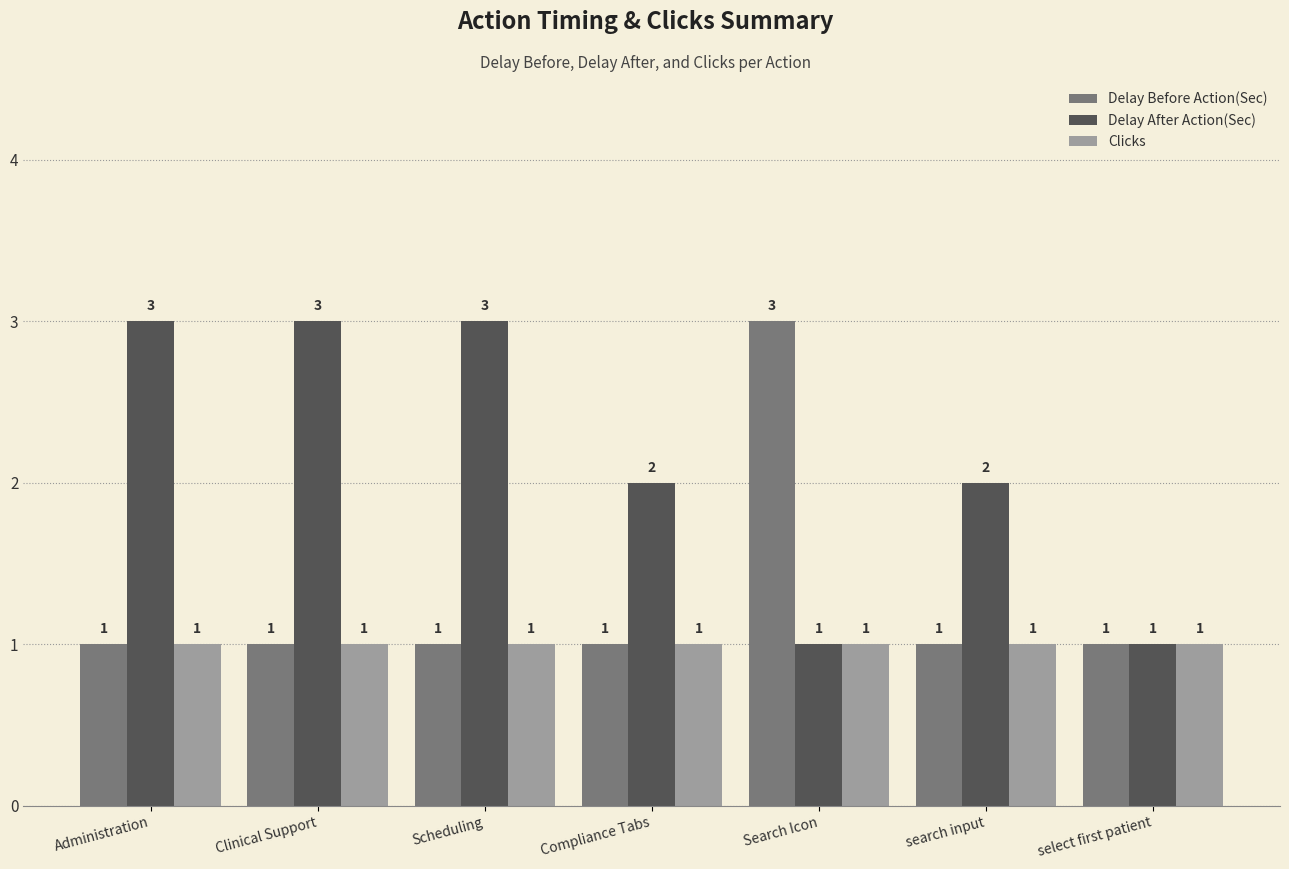

How many groups of bars are there?

7